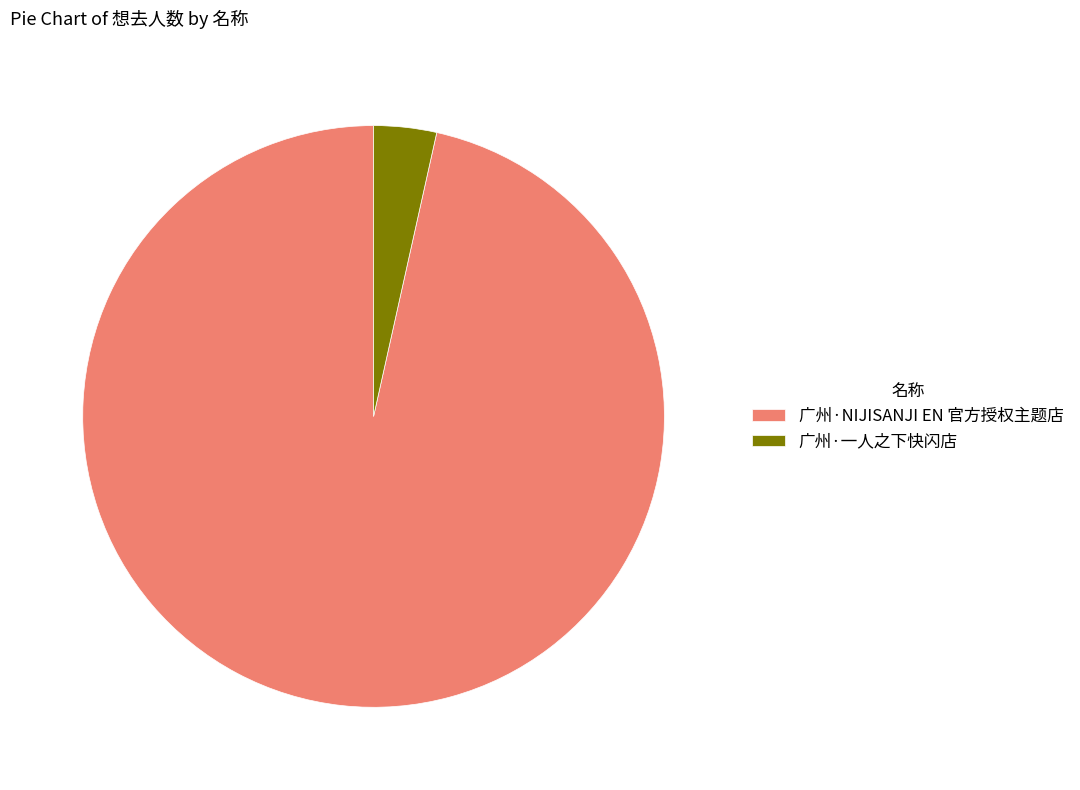

Is it true that 广州·NIJISANJI EN 官方授权主题店 is 97% of the pie?

True